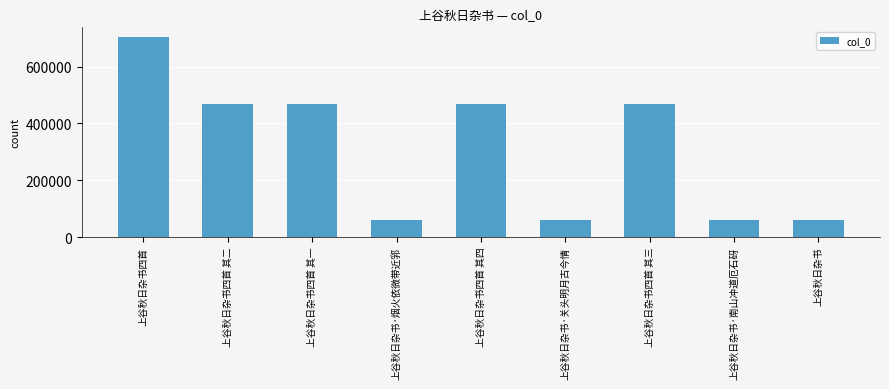

Which has a higher value, 上谷秋日杂书四首 其一 or 上谷秋日杂书·烟火依微带近郛?

上谷秋日杂书四首 其一